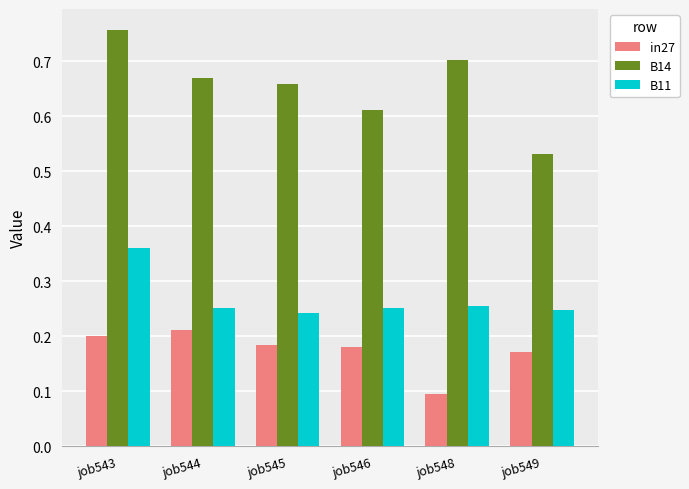

The value of in27 at job544 is 0.1. True or false?

False